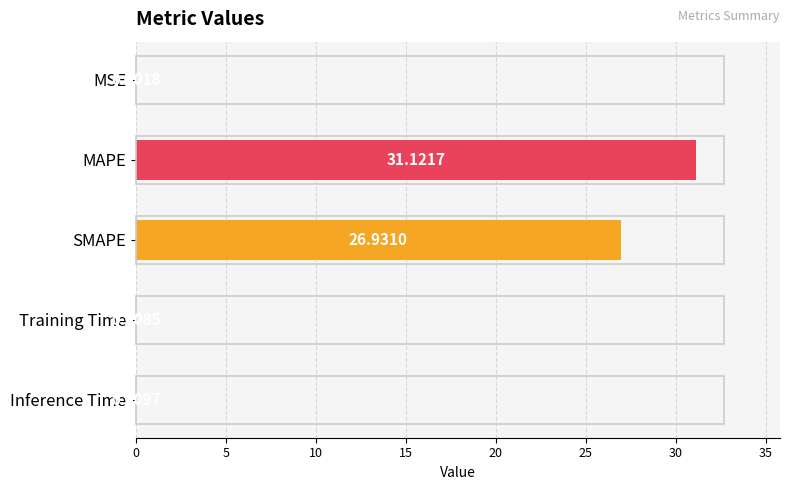

At which label is the value closest to 15?

SMAPE